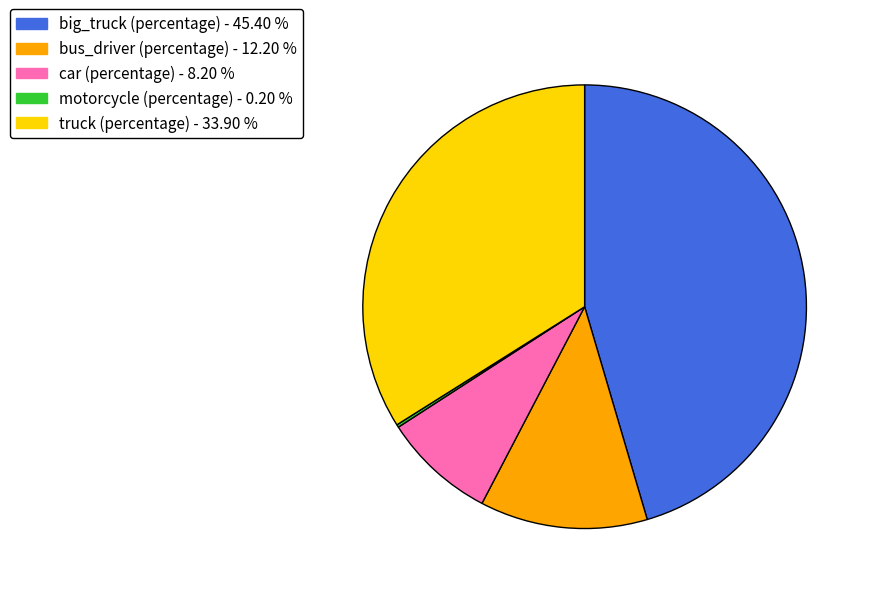

Does bus_driver (percentage) account for over 50% of the chart?

No